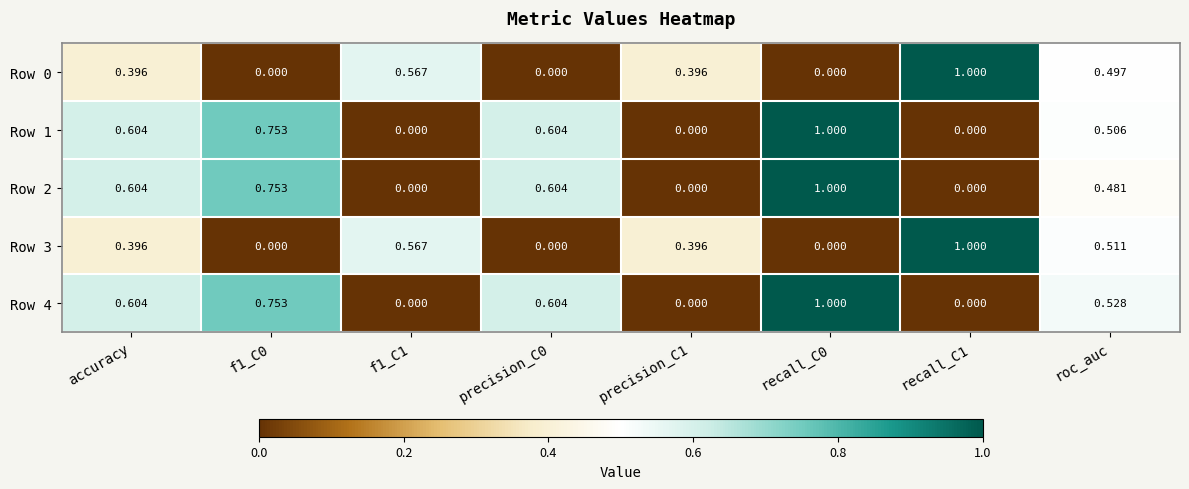

Is the value of Row 2 at precision_C0 greater than the value of Row 4 at roc_auc?

Yes